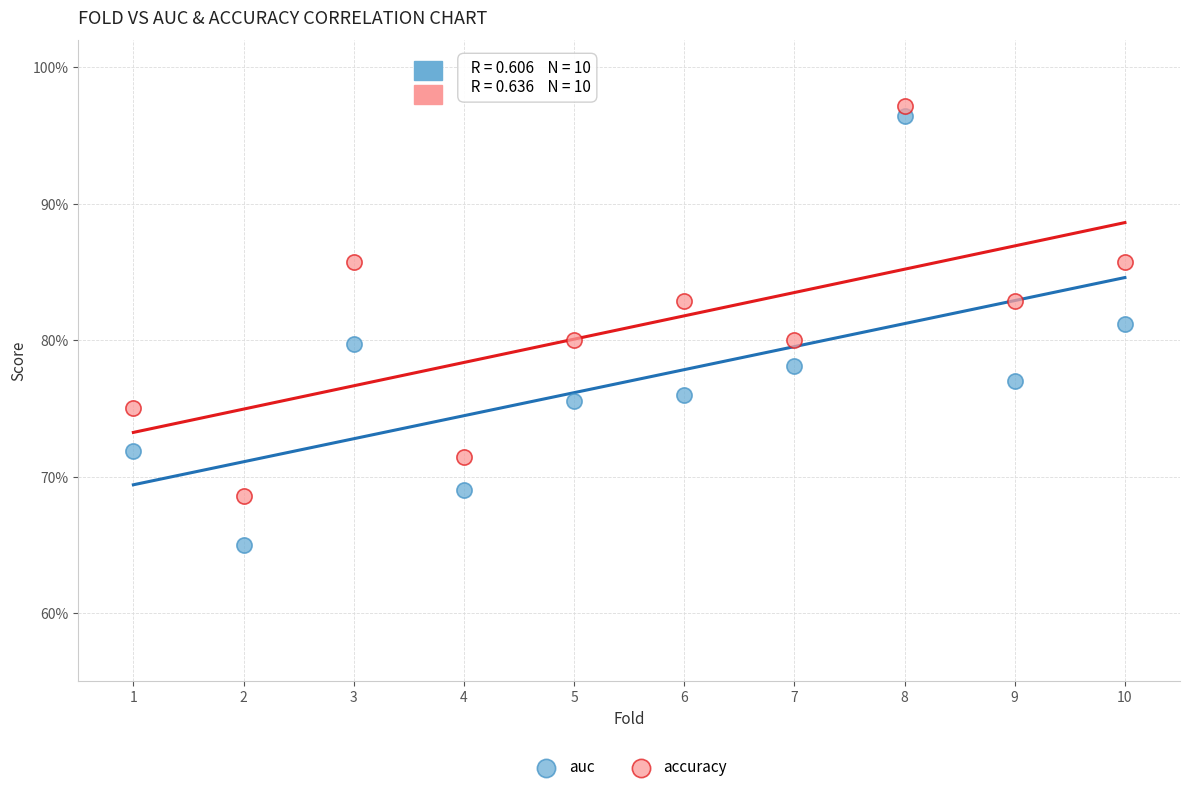

Which series has the largest Y range (max minus min)?

auc